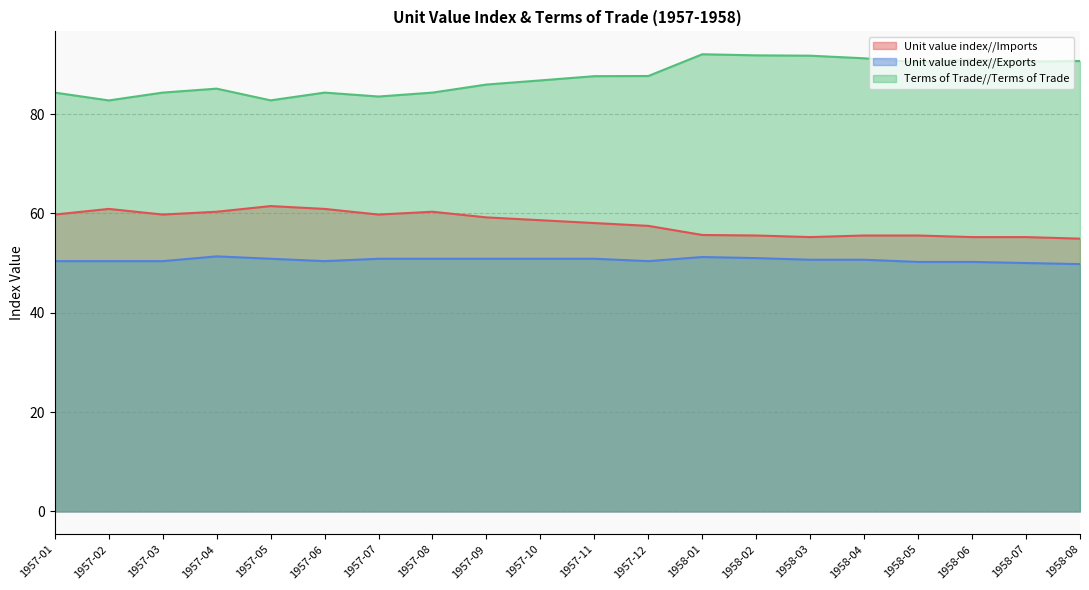

True or false: Unit value index//Exports and Unit value index//Imports cross at least once.

False